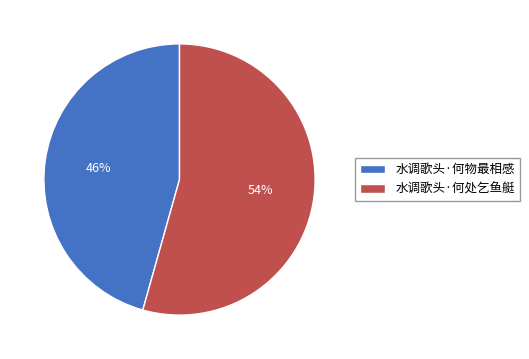

True or false: 水调歌头·何物最相感 accounts for 46% of the total.

True